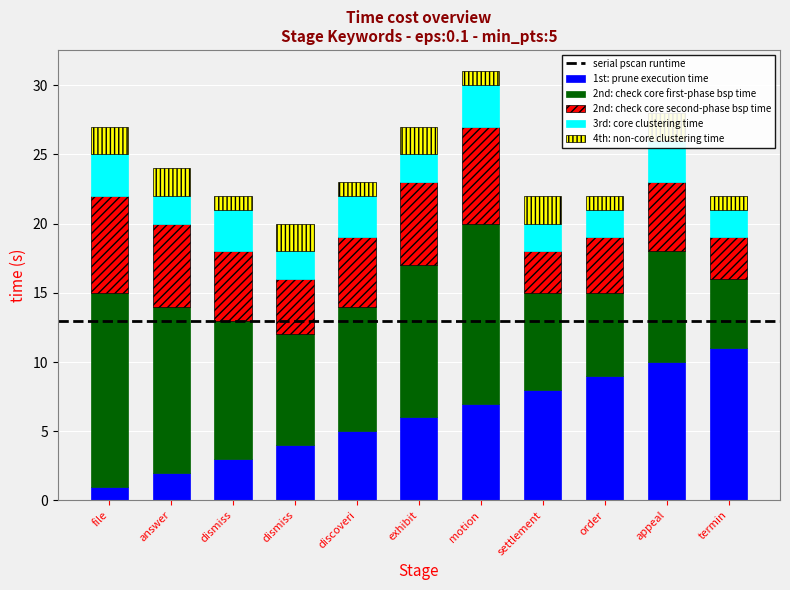

List the labels in order of 2nd: check core second-phase bsp time value, smallest first.

settlement, termin, dismiss, order, dismiss, discoveri, appeal, answer, exhibit, file, motion